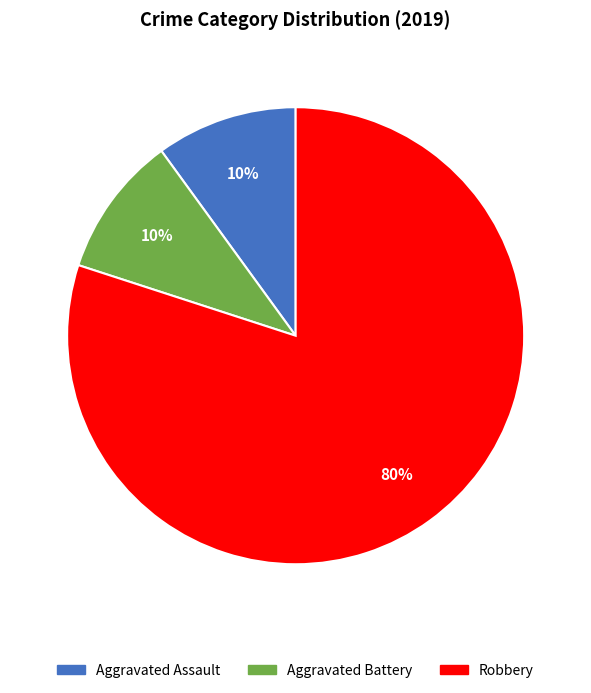

To the nearest percent, what is the average slice percentage?

33%